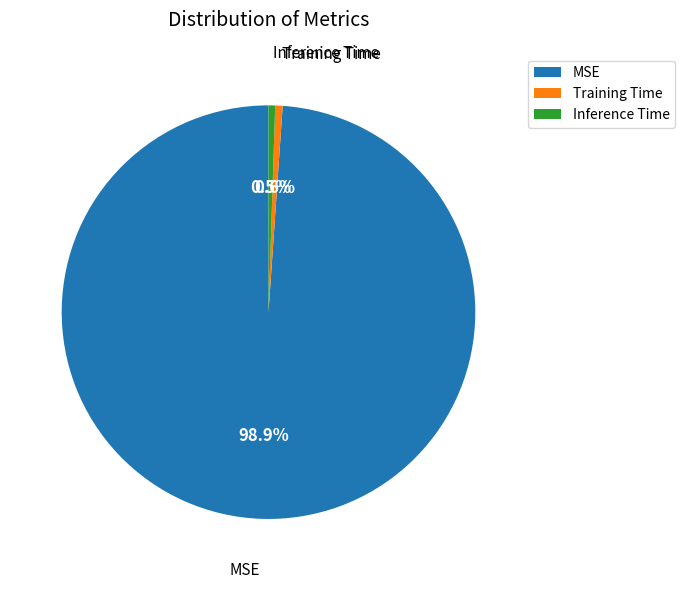

Which slice represents more than half of the pie?

MSE